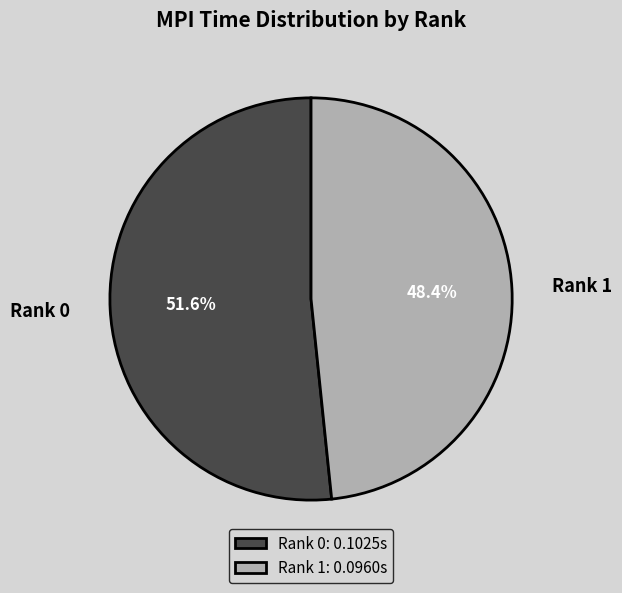

Between Rank 1 and Rank 0, which is larger?

Rank 0